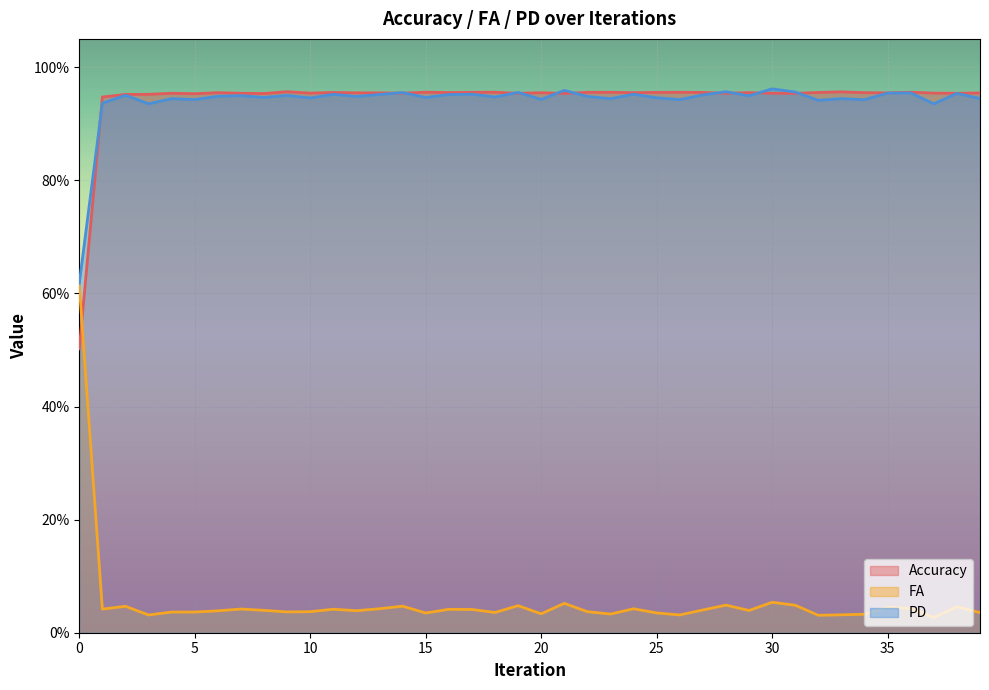

Which has a higher value, 18 or 32?

18